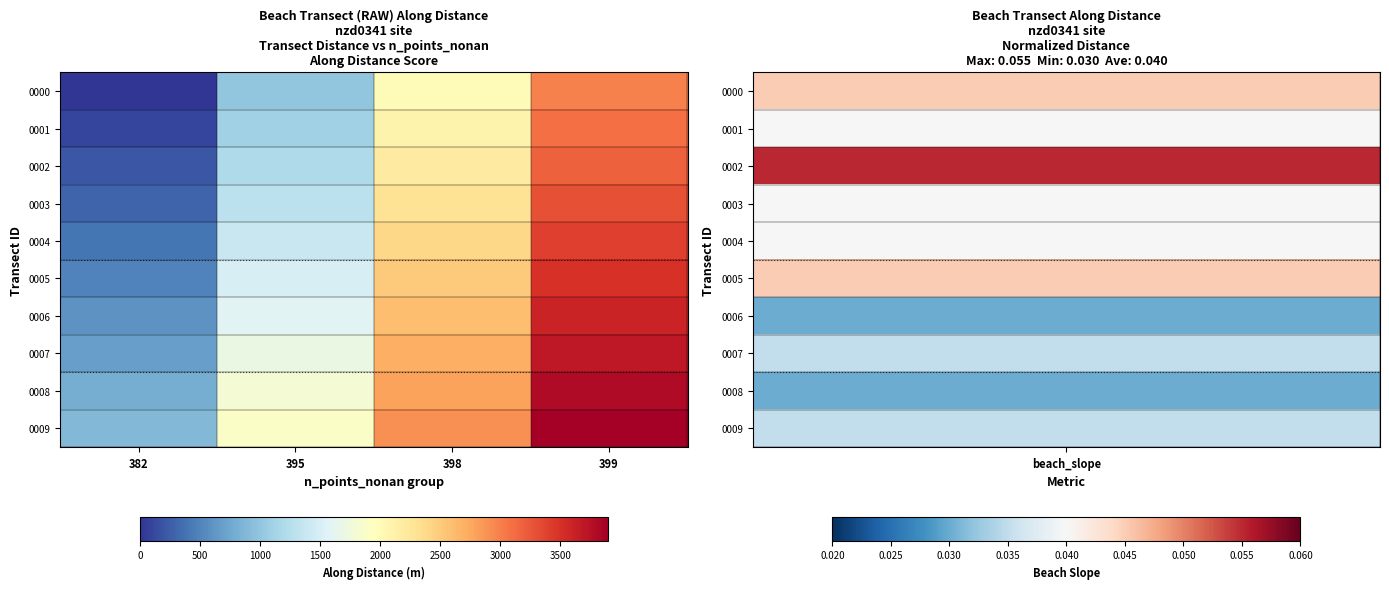

Reading left to right, what are all the values shown in this chart?

0000: 382=0.0	395=997.1	398=1996.2	399=2995.4
0001: 382=100.0	395=1097.1	398=2096.2	399=3095.4
0002: 382=200.0	395=1197.1	398=2196.2	399=3195.4
0003: 382=300.0	395=1296.2	398=2296.2	399=3295.4
0004: 382=400.0	395=1396.2	398=2396.2	399=3395.4
0005: 382=497.1	395=1496.2	398=2496.2	399=3495.4
0006: 382=597.1	395=1596.2	398=2596.2	399=3595.4
0007: 382=697.1	395=1696.2	398=2696.2	399=3695.4
0008: 382=797.1	395=1796.2	398=2796.2	399=3795.4
0009: 382=897.1	395=1896.2	398=2895.4	399=3895.4